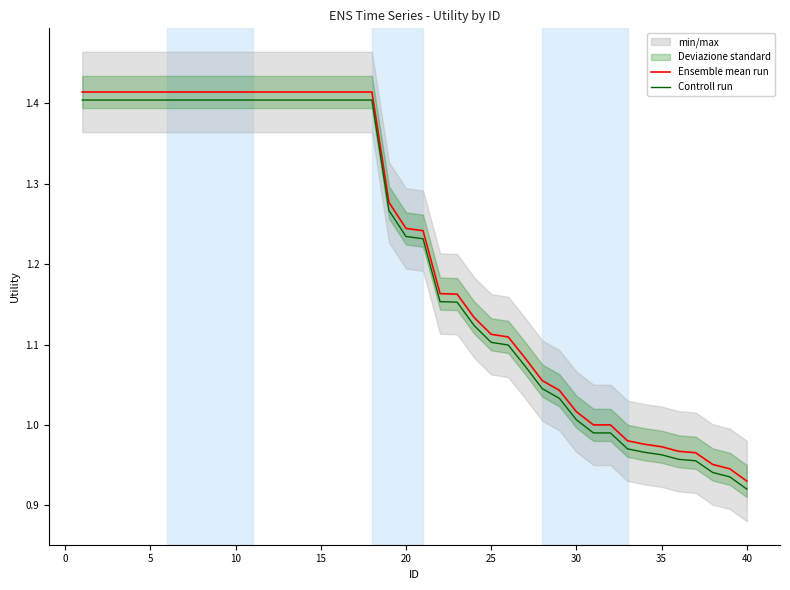

Which category has the lowest value in the Controll run series?

40